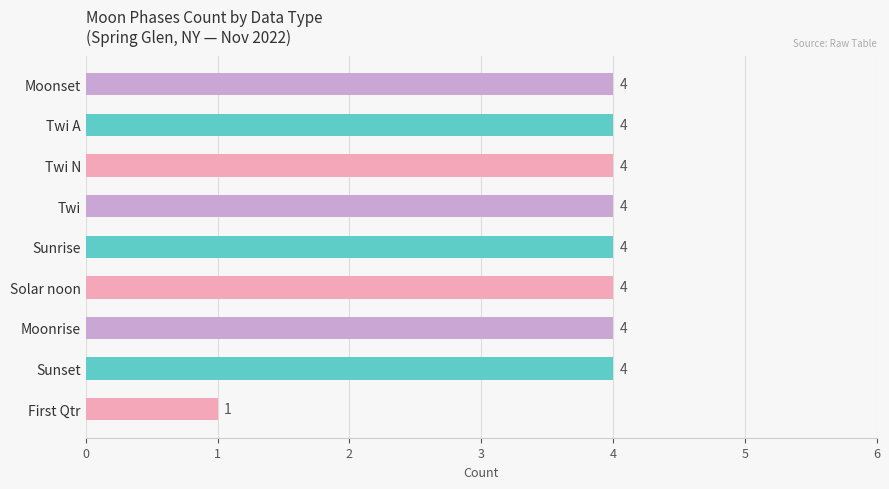

What is the difference between the second highest and minimum values?

3